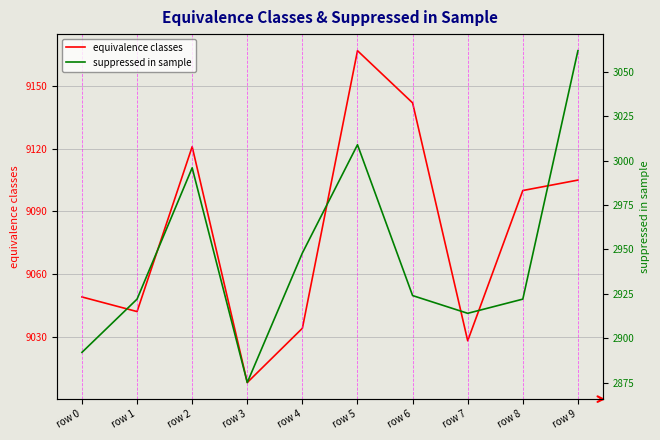

What is the highest value of the suppressed in sample series?

3062